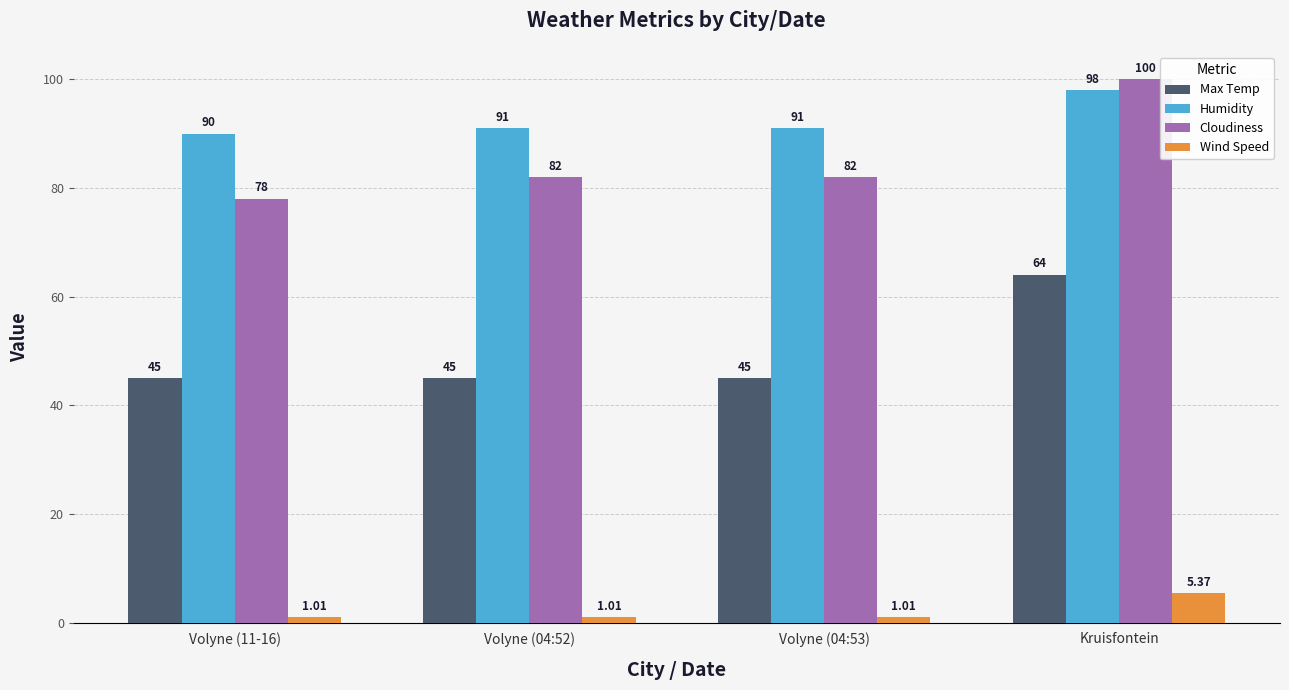

What are all the series names shown in the legend?

Max Temp, Humidity, Cloudiness, Wind Speed